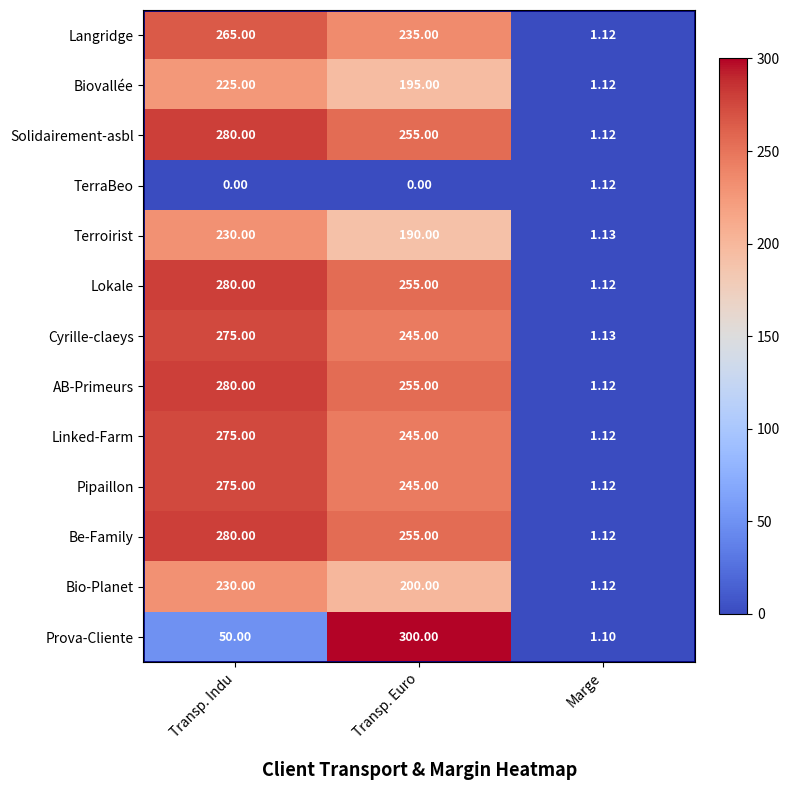

At which label does Cyrille-claeys reach its minimum?

Marge